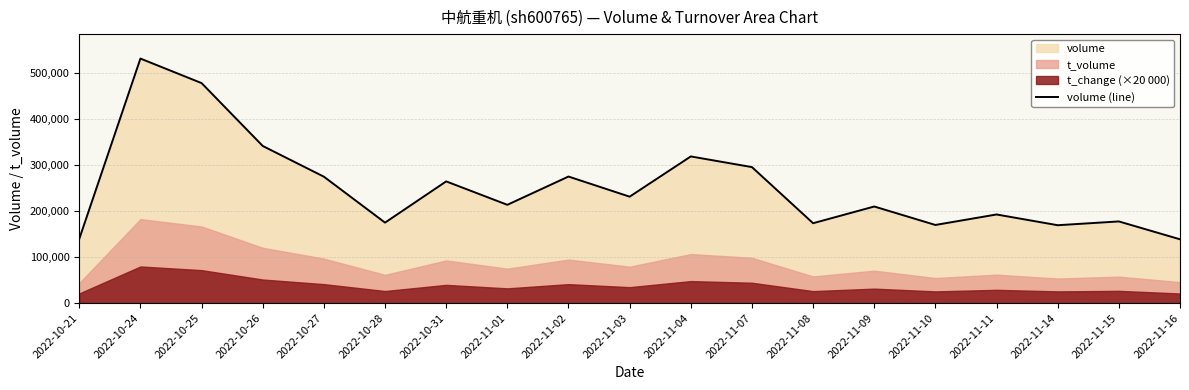

What is the difference between the maximum and second lowest values?

391910